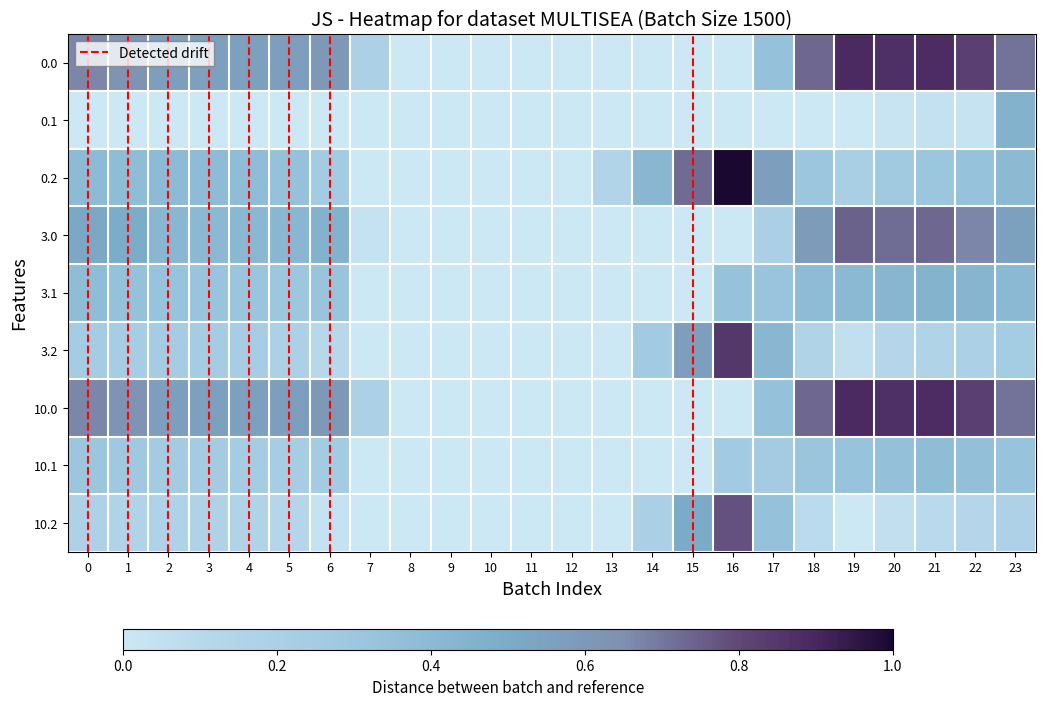

Which series has the widest spread of values?

0.2